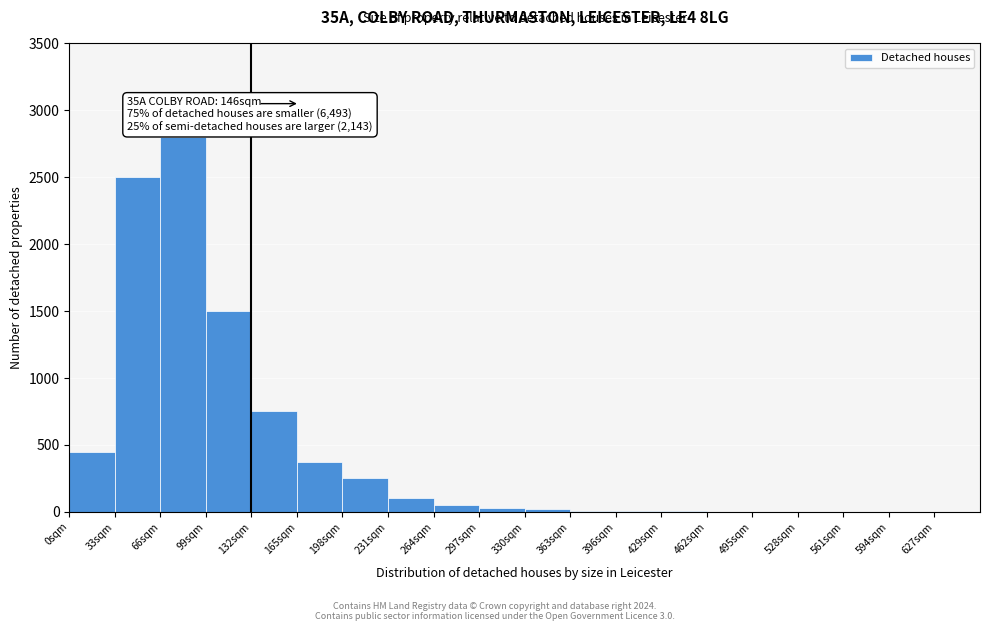

Which range on the x-axis has the tallest bar?

66 to 99